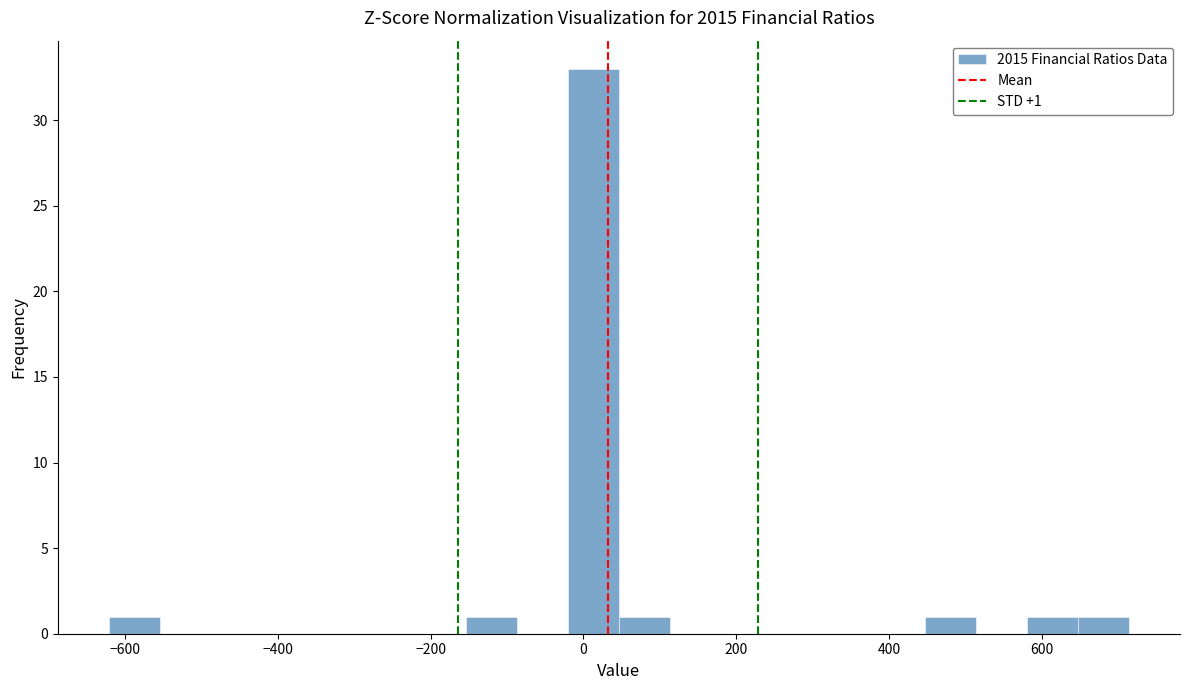

Around what value on the x-axis is the tallest bar? Give the approximate position of its centre, as read against the axis.

20